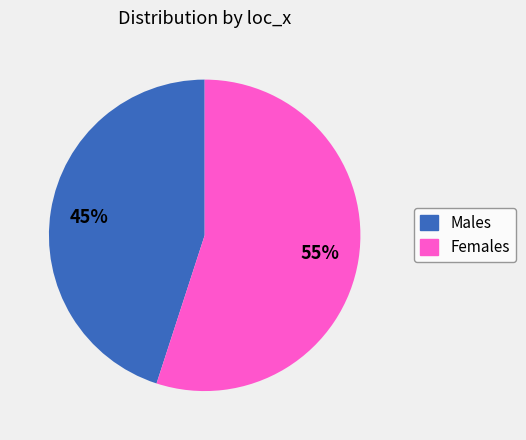

To the nearest percent, what is the average slice percentage?

50%